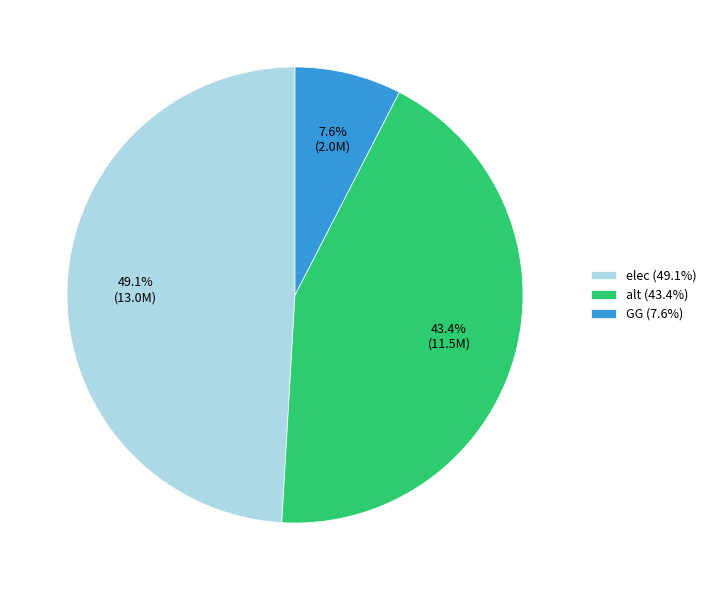

Is elec the majority of the pie?

No